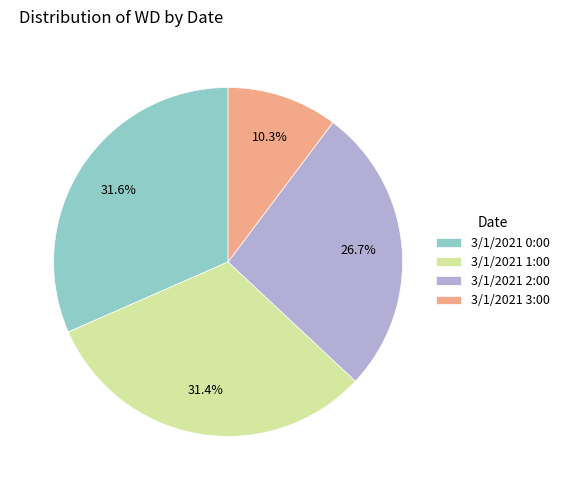

Is there any slice that represents more than half of the pie?

No